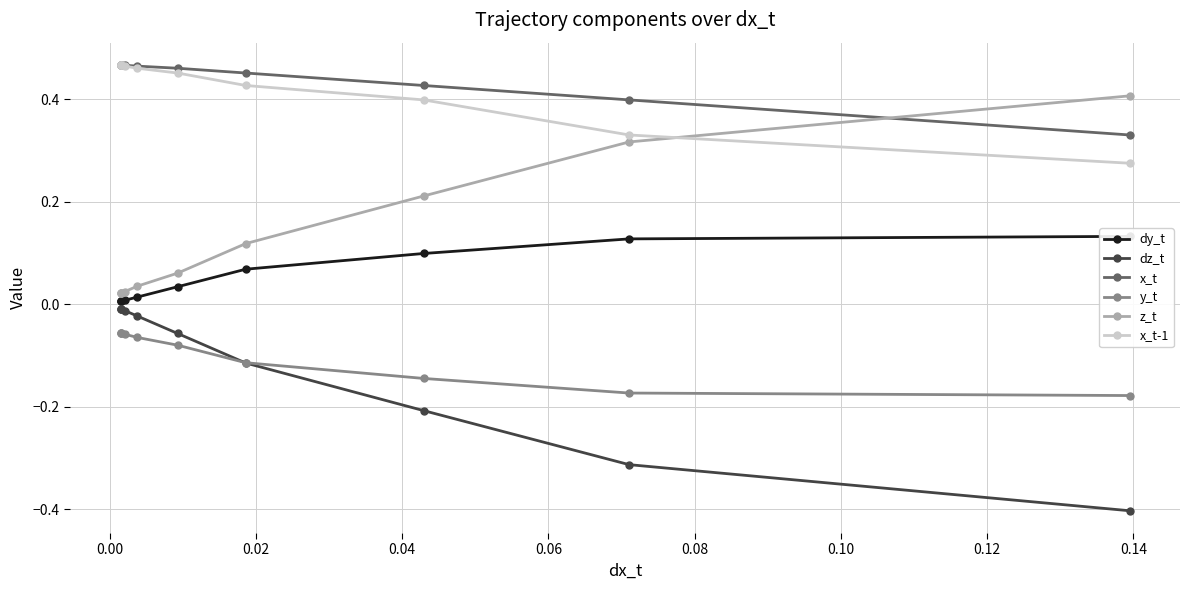

What is the lowest value of the dz_t series?

-0.4